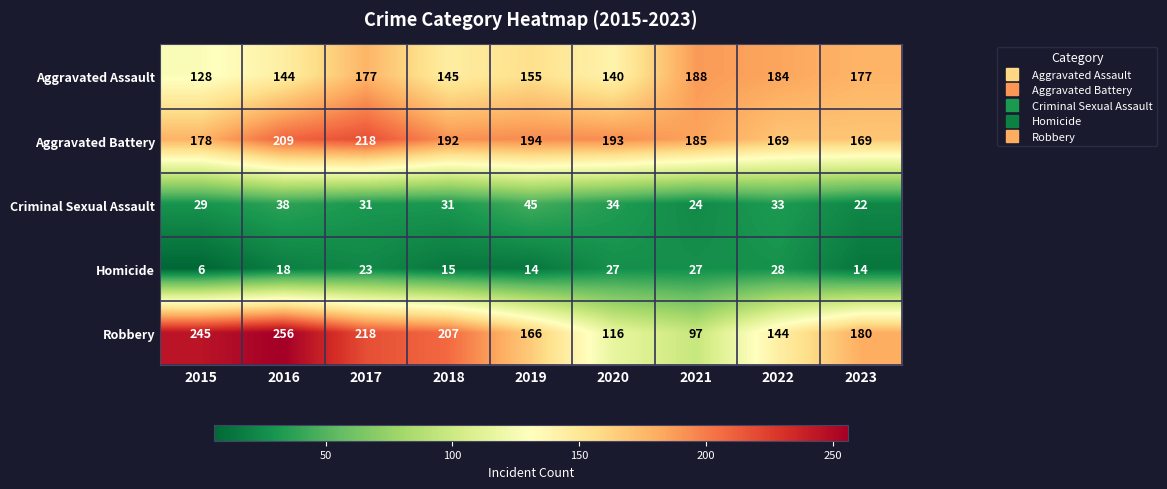

Which category has the lowest value across all series?

2015